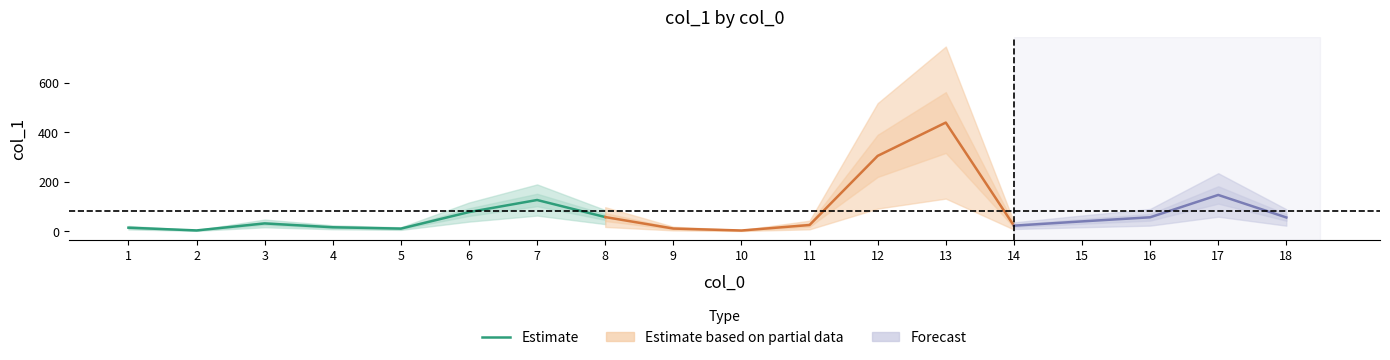

True or false: the data shows 28.1 at 4.

False